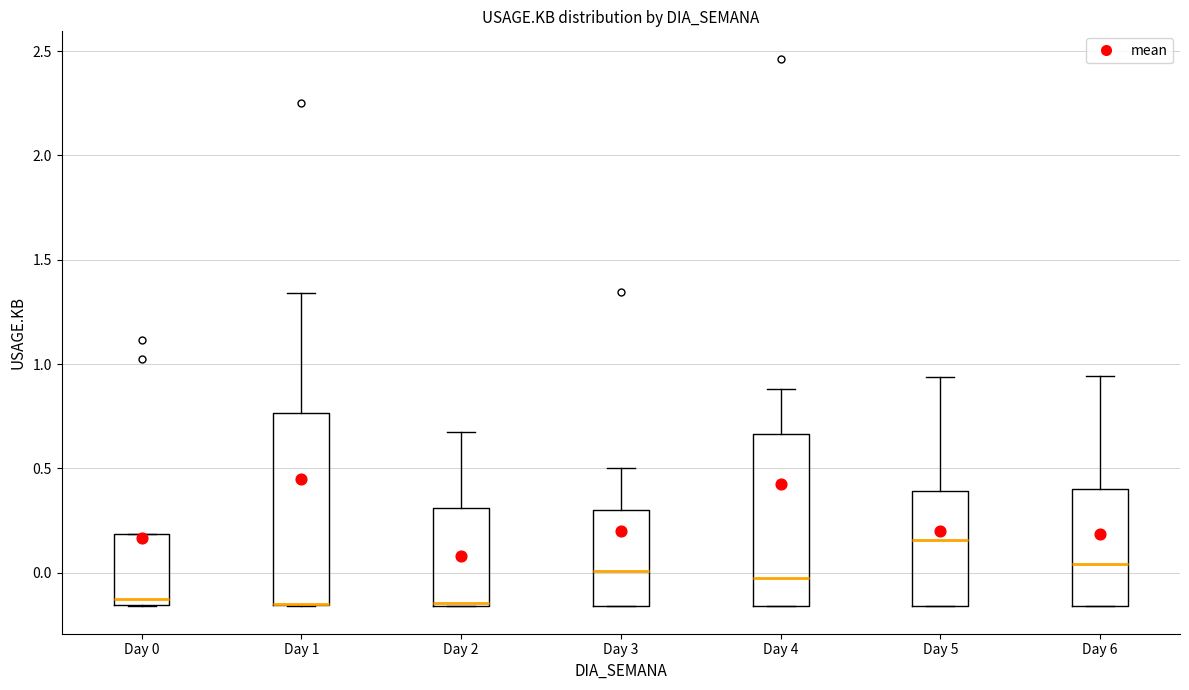

Comparing the boxes themselves (not the whiskers), which one is the tallest?

Day 1